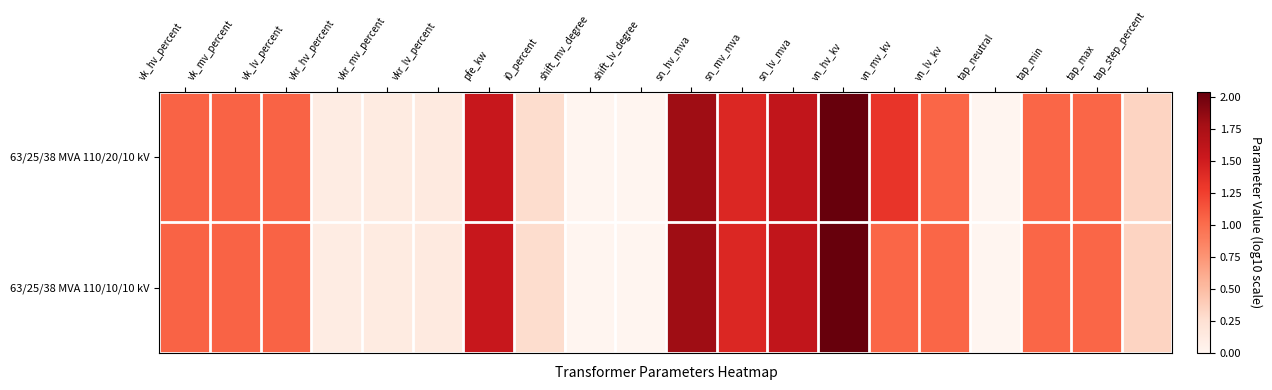

At which category is the sum across all series the highest?

vn_hv_kv